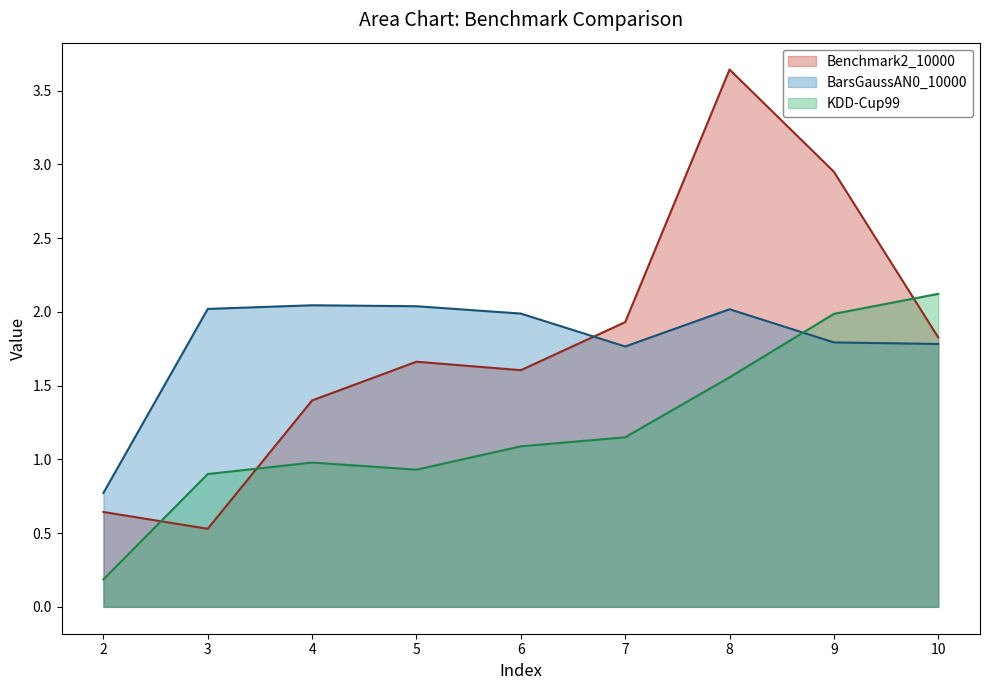

What is the smallest value displayed?

0.2